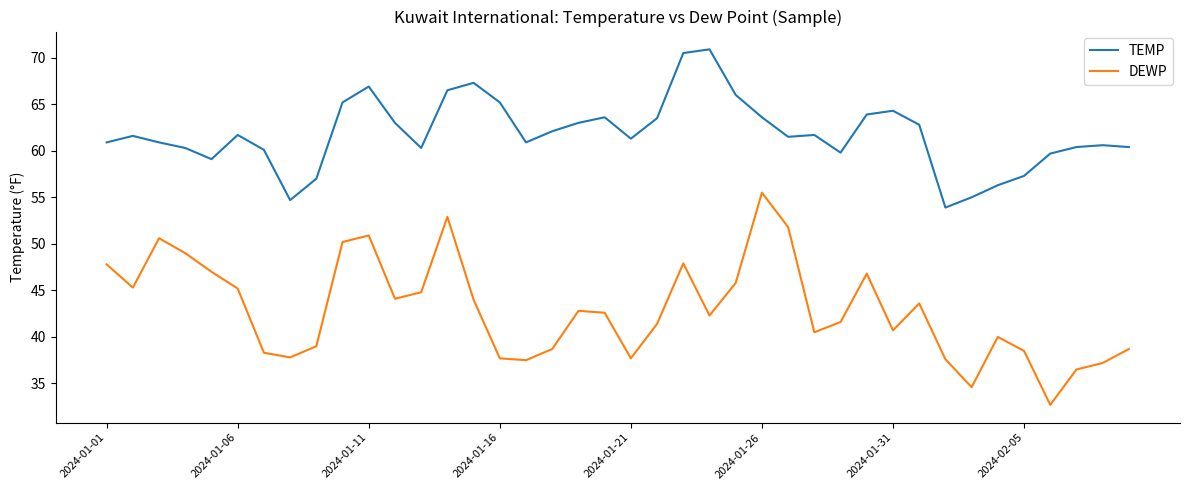

Rank the series by their average value, from highest to lowest.

TEMP, DEWP